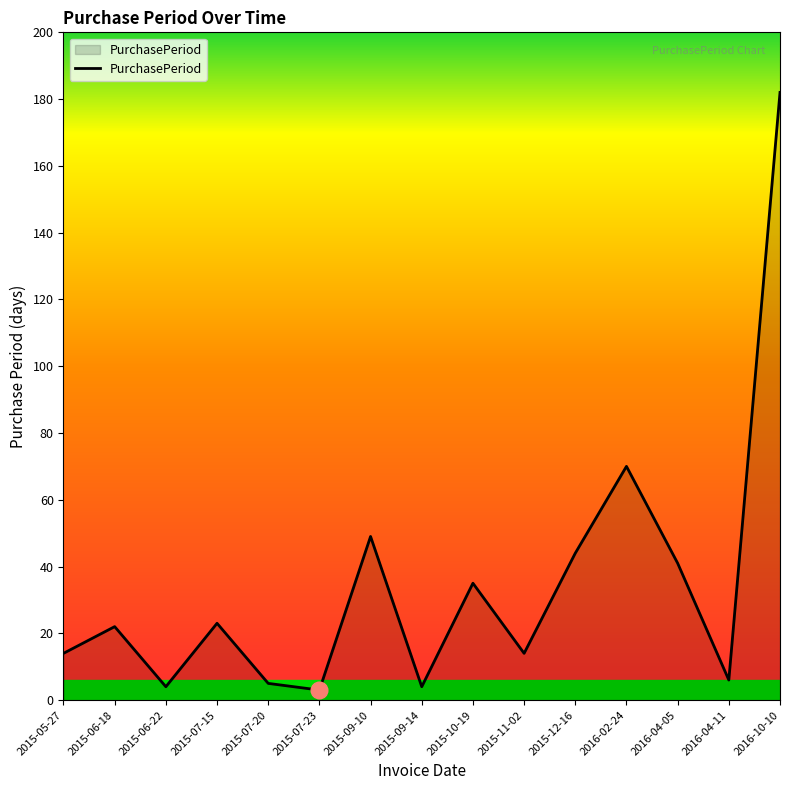

At which label is the value closest to 92?

2016-02-24